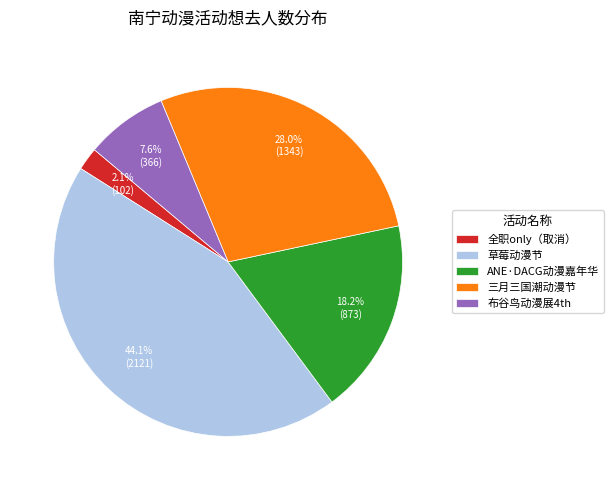

How much of the chart is everything except 布谷鸟动漫展4th?

92.4%